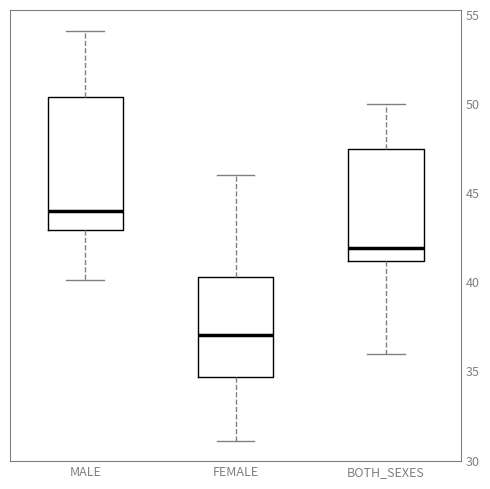

Which box's median line is the highest?

MALE